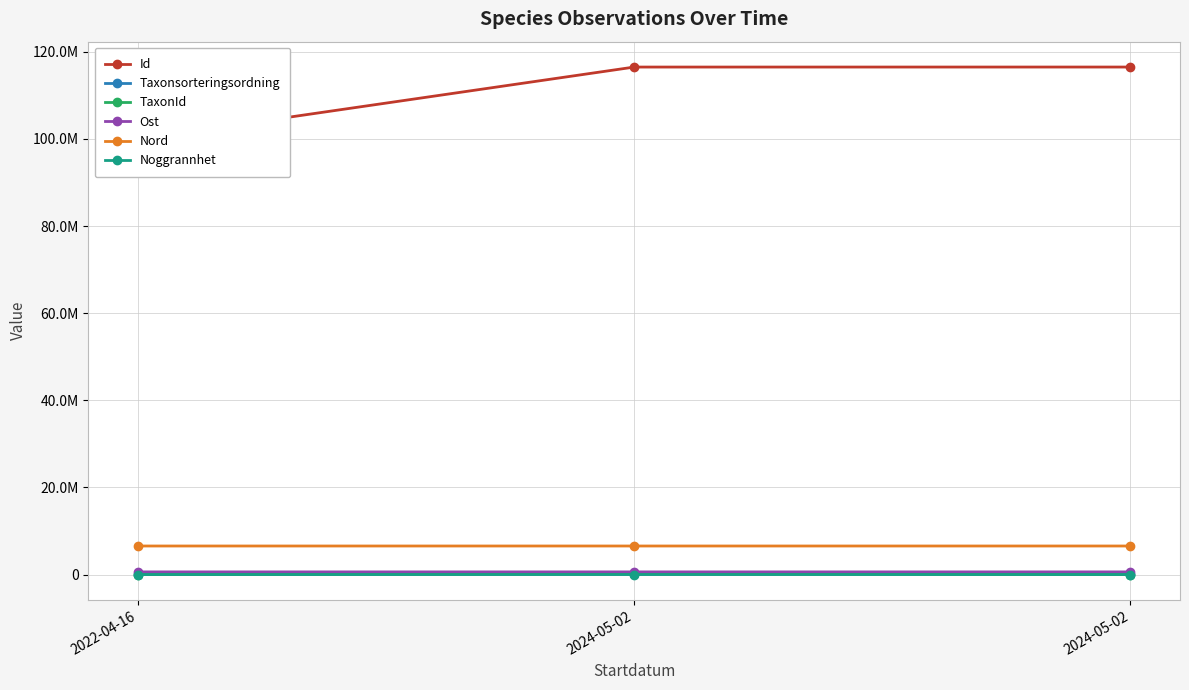

What is the sum of the Noggrannhet values at 2024-05-02 and 2022-04-16?

60.0